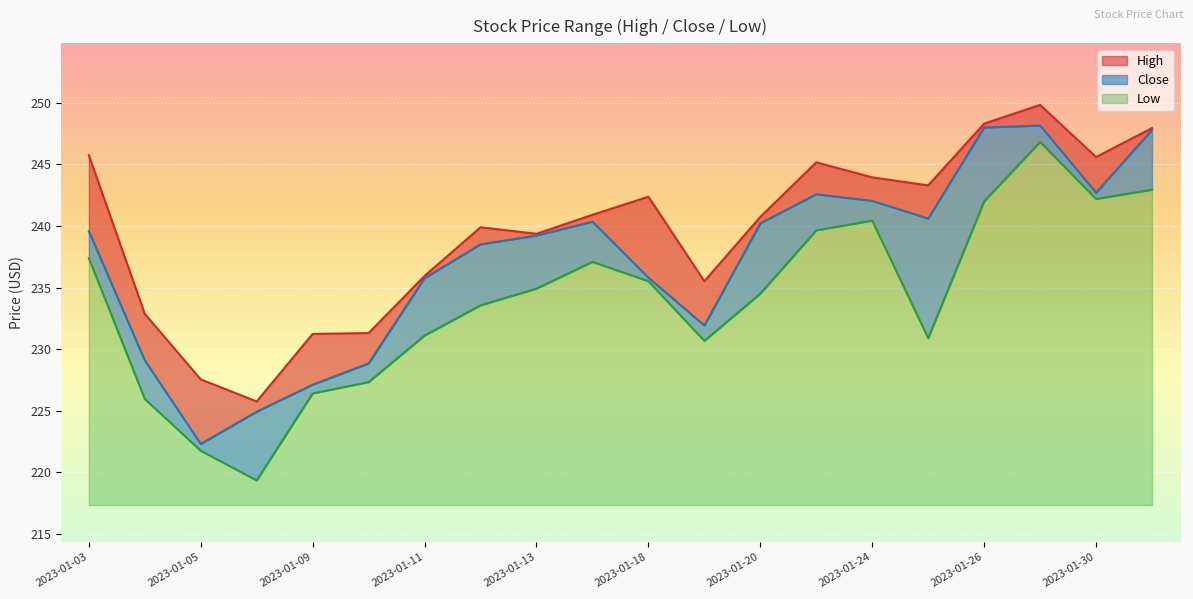

True or false: High has a value of 352.6 at 2023-01-30.

False